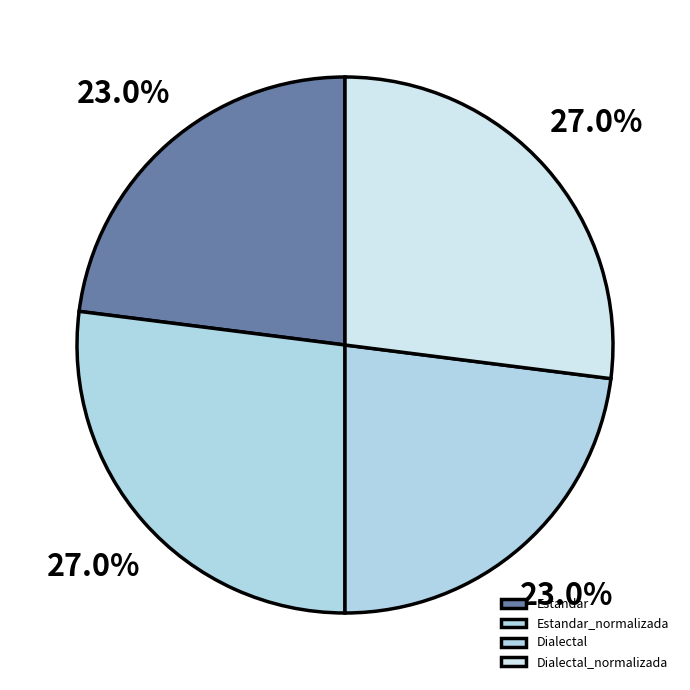

To the nearest percent, what is the difference between the largest and smallest slice percentages?

4%